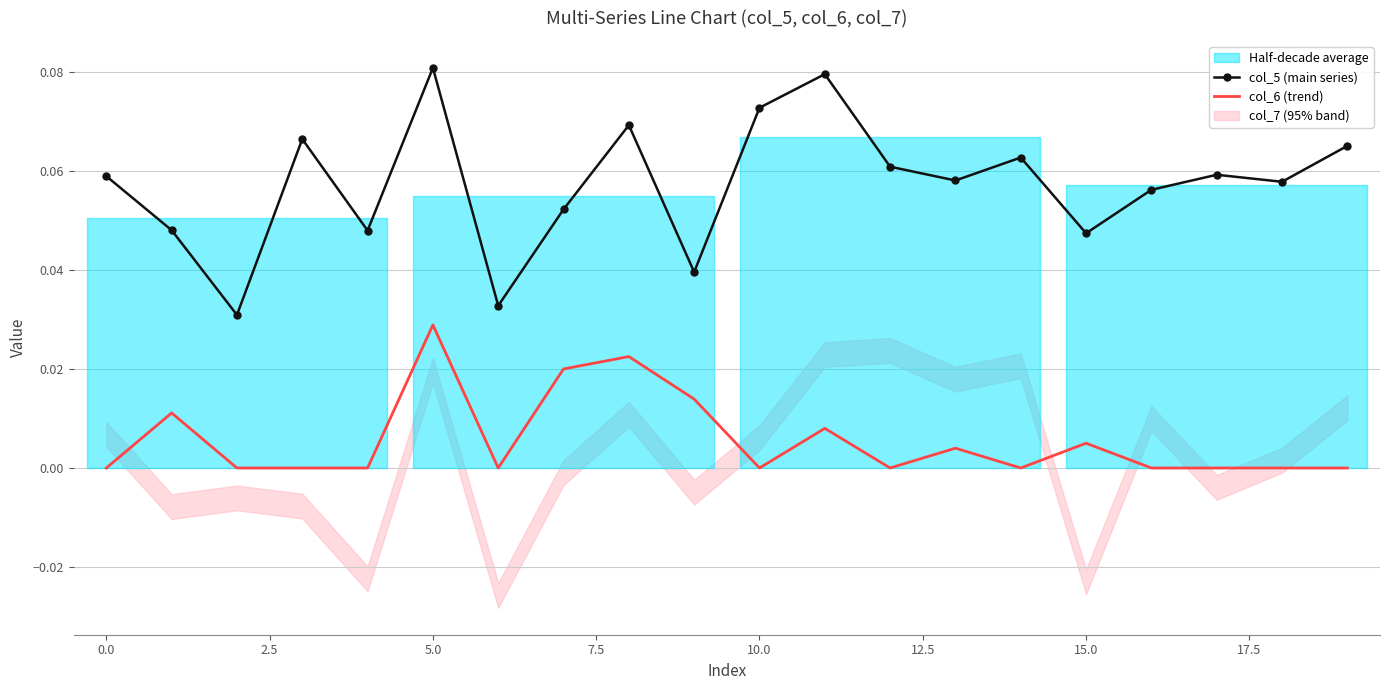

True or false: col_6 (trend) and col_5 (main series) intersect in this chart.

False